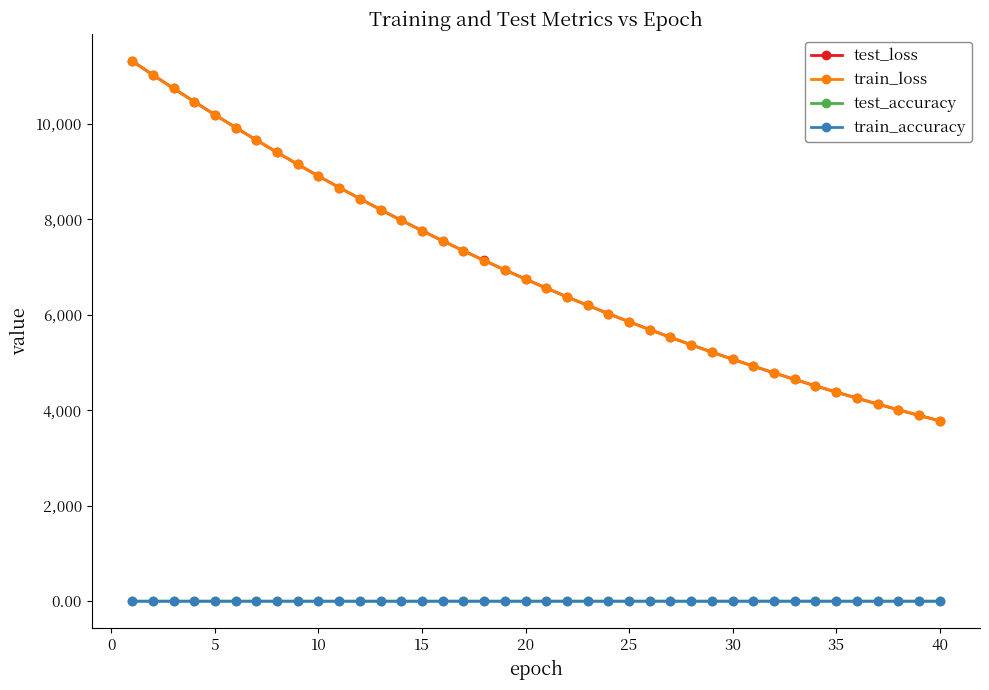

How many categories are shown in the chart?

40